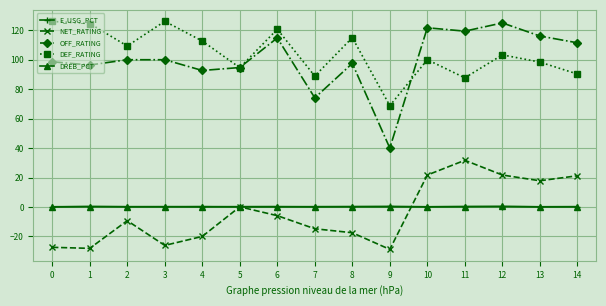

Is it true that NET_RATING equals -20.0 at 4?

True